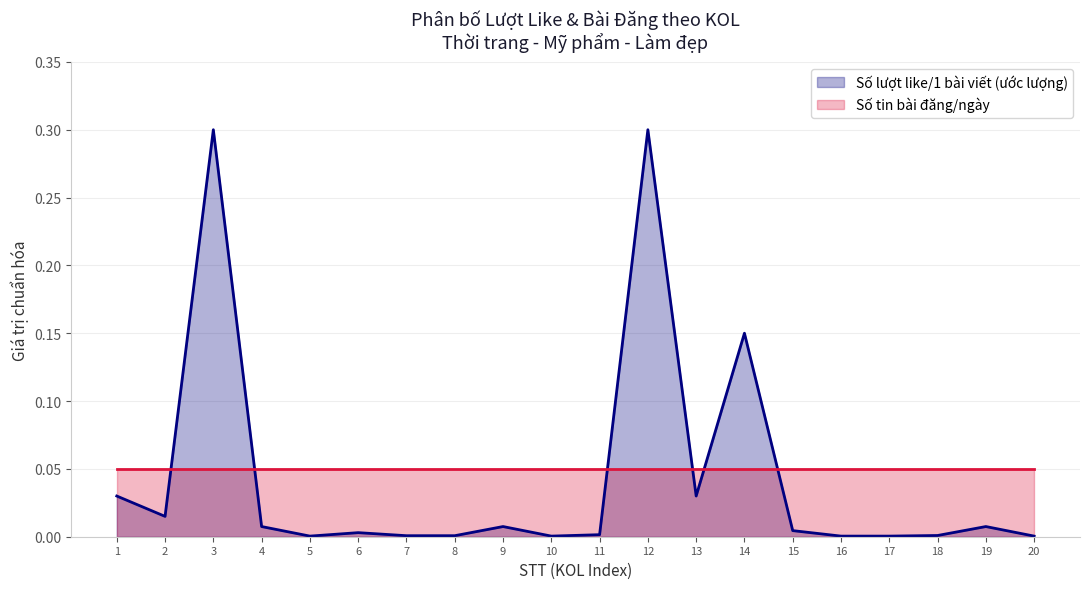

Which has a higher value, 10 or 2?

2